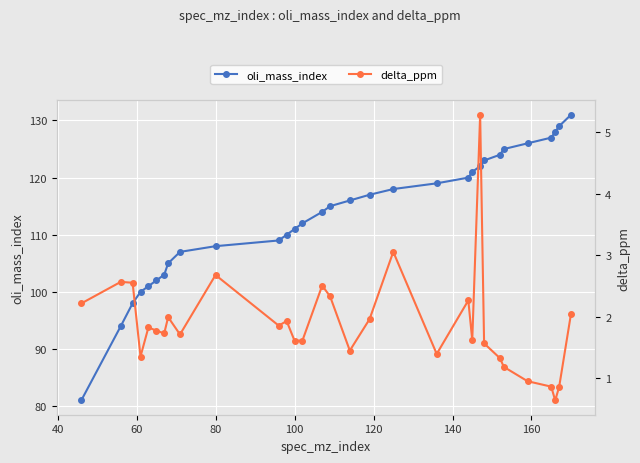

What is the maximum value for oli_mass_index?

131